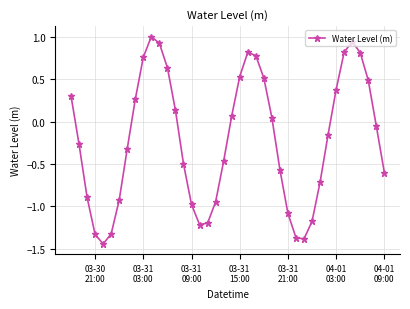

How many points are higher than both their immediate neighbors (excluding endpoints)?

3